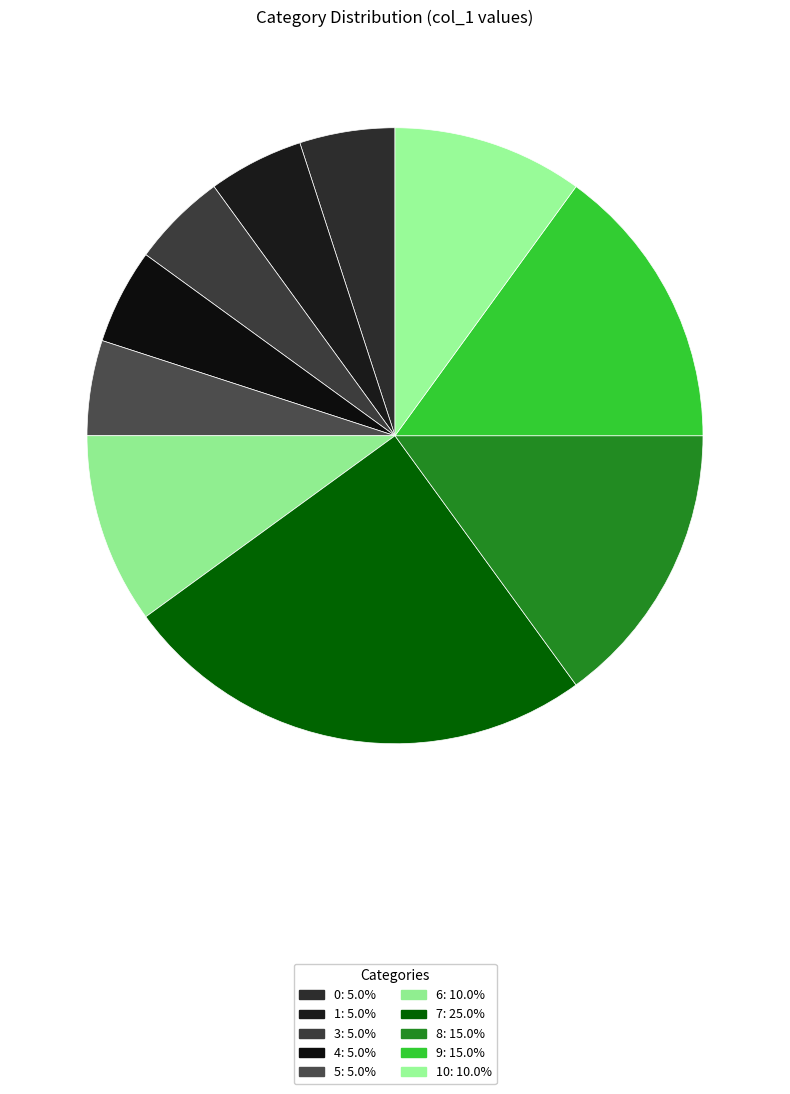

How many segments does this pie chart have?

10